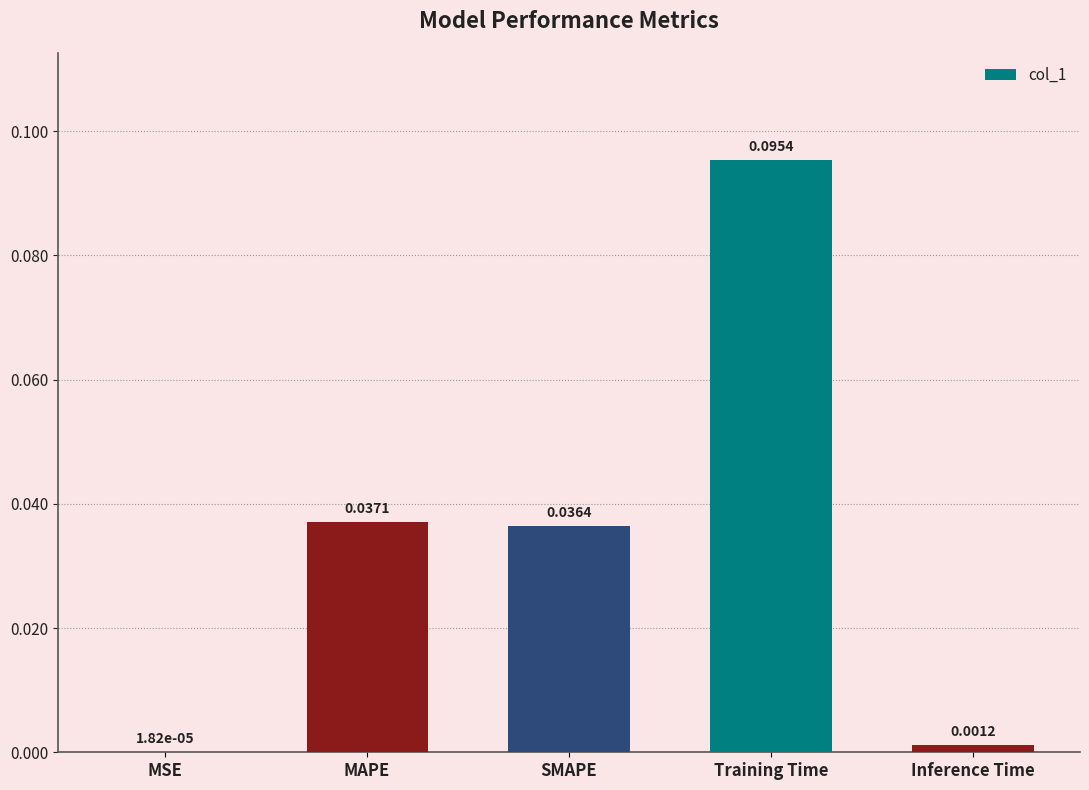

At which label is the value closest to 0?

MSE